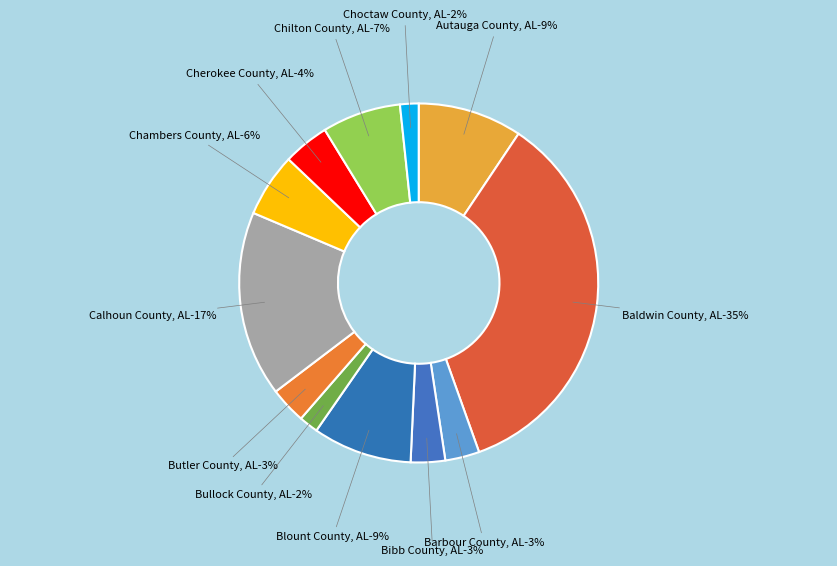

What percentage is NOT represented by Calhoun County, AL?

83.3%